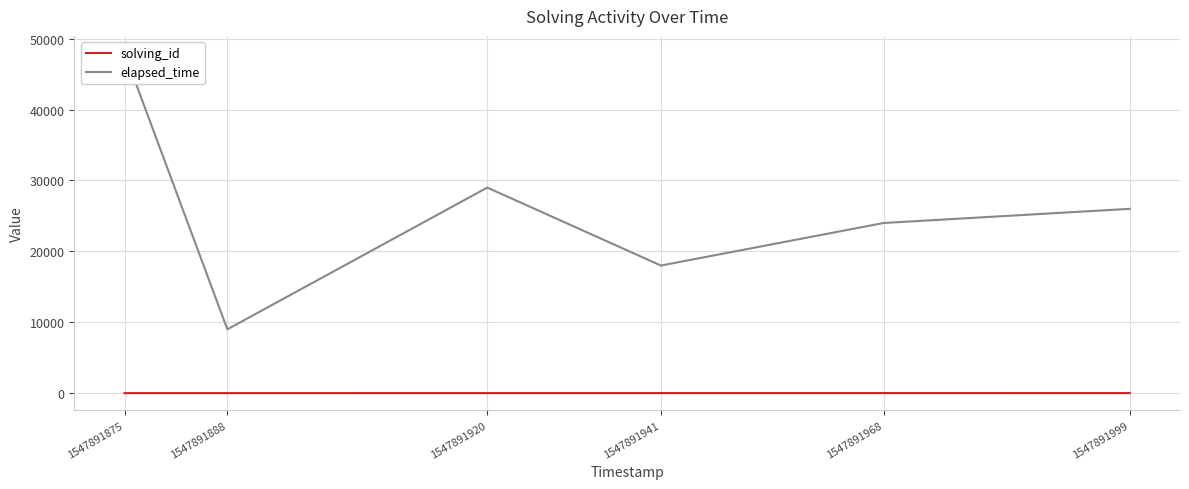

Is it true that solving_id equals 3 at 1547891888?

False